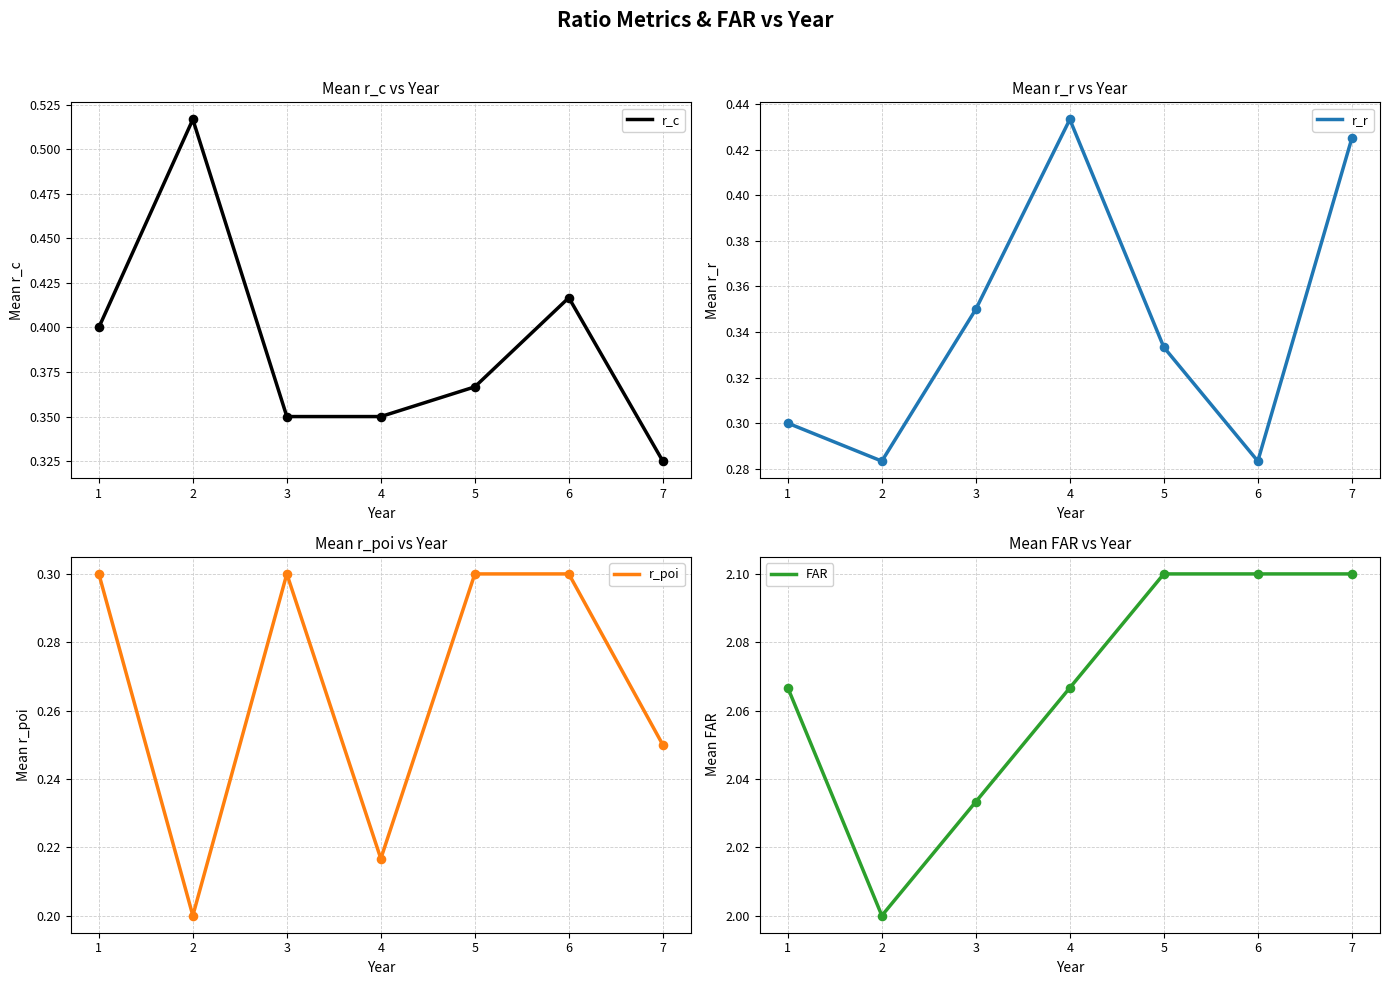

At how many categories does at least one series exceed 1?

7